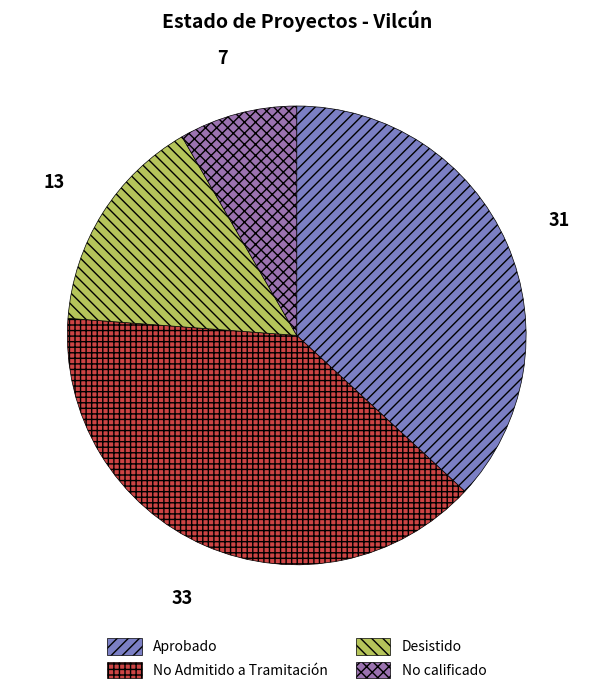

How many slices are in this pie chart?

4